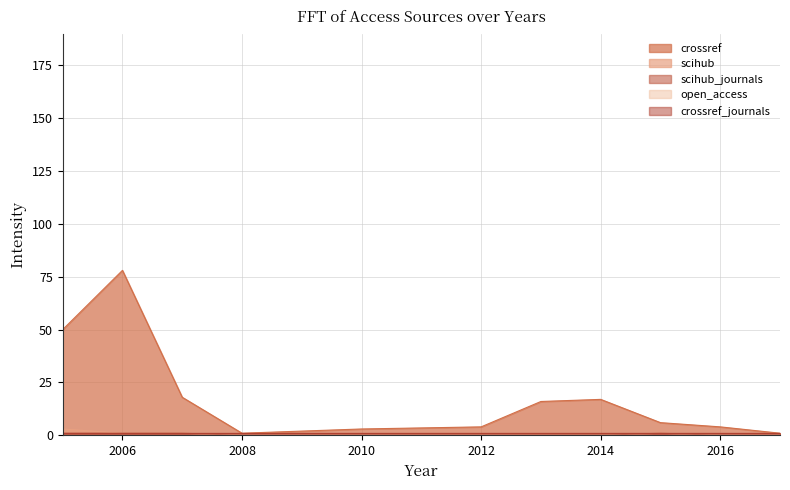

Where is scihub_journals nearest to the value 0?

2008